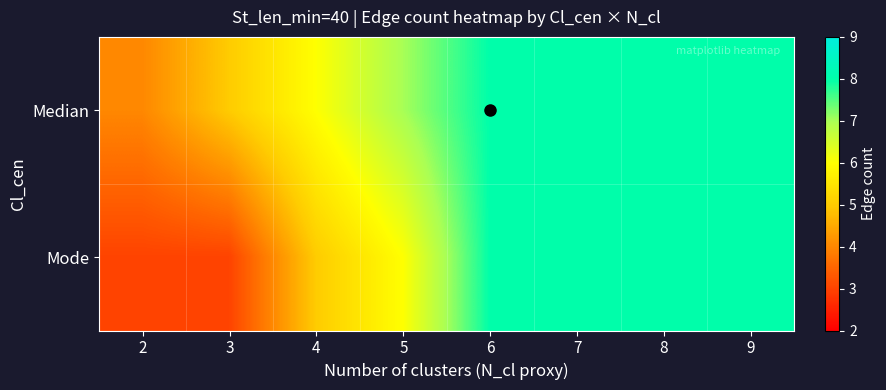

At which category does the chart reach its minimum across all series?

2